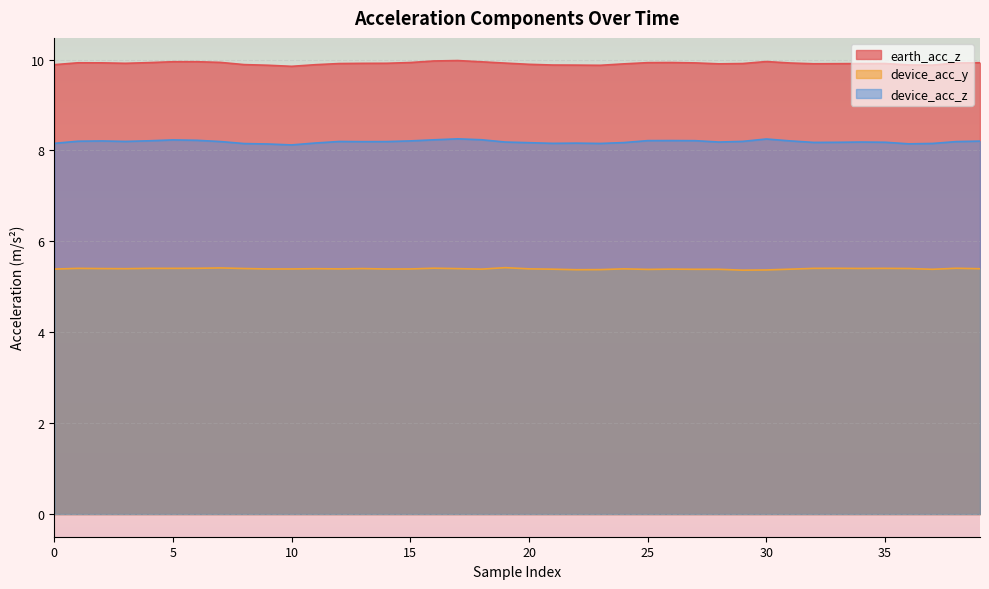

The device_acc_y series shows 5.4 at 15. True or false?

True